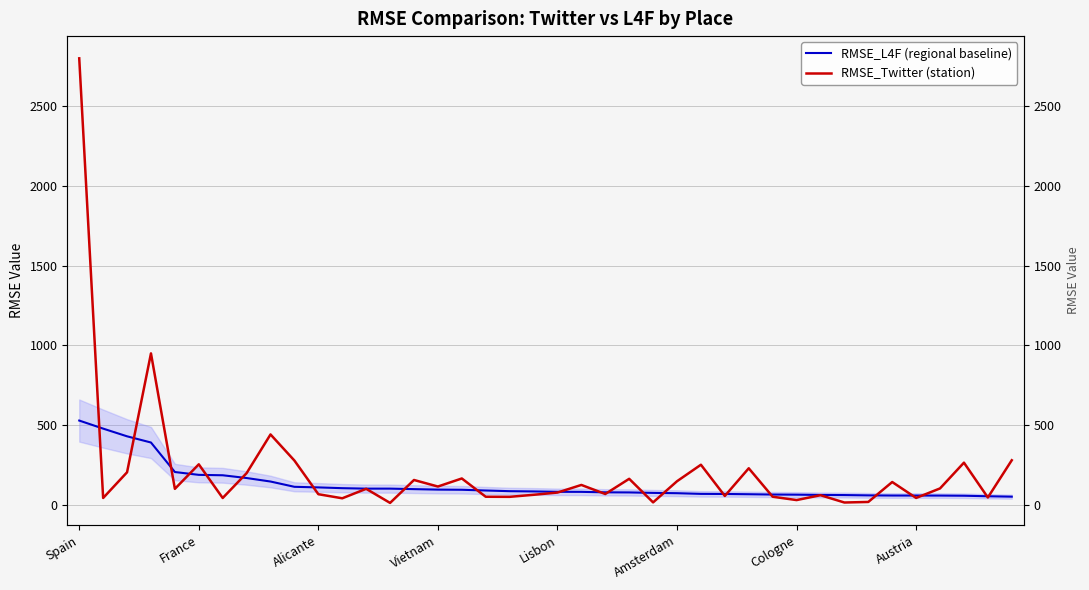

After their last crossing, which series has the higher values: RMSE_L4F (regional baseline) or RMSE_Twitter (station)?

RMSE_Twitter (station)